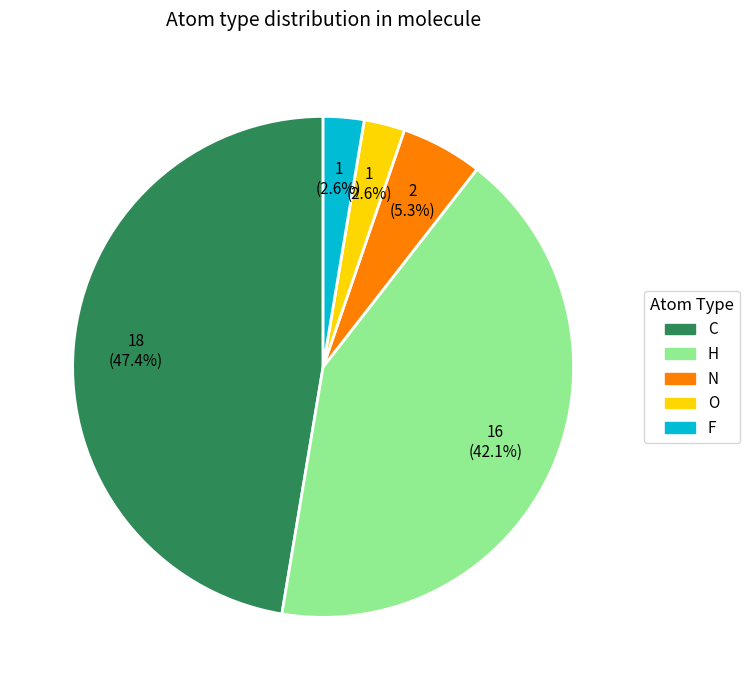

What is the largest slice in the pie chart?

C